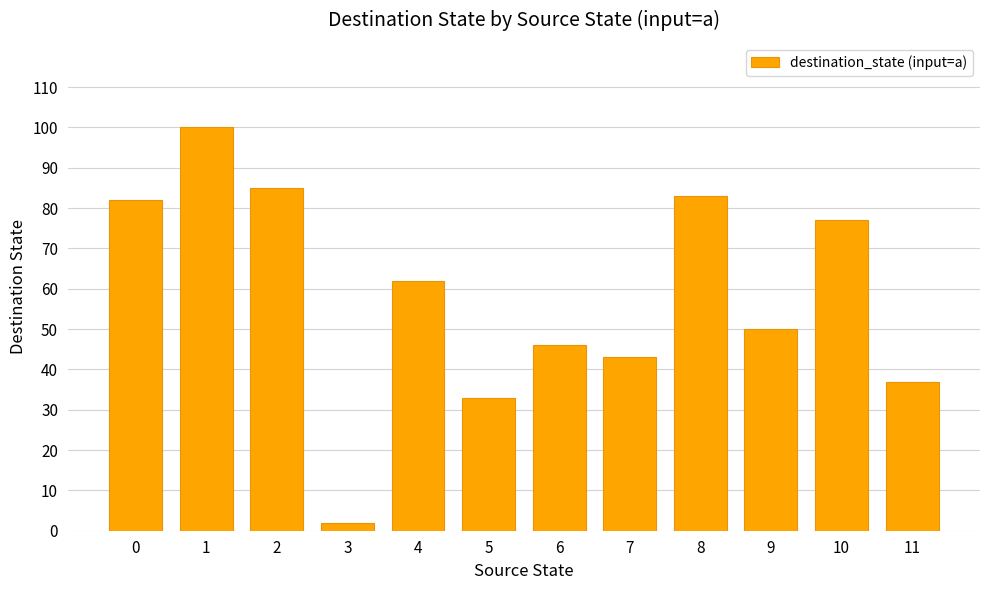

Is it true that the value at 3 is 2?

True